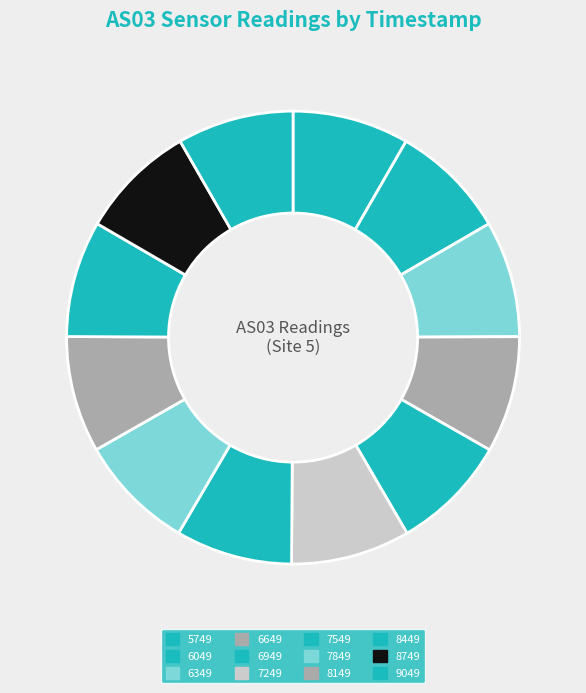

Which category has the smallest portion of the pie?

1692166049